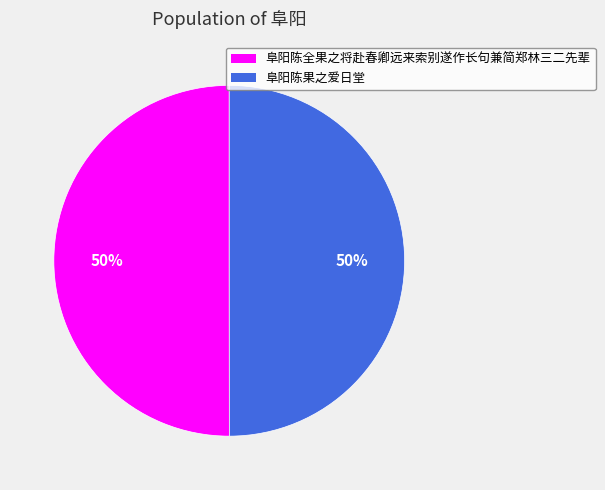

Count the number of slices in the pie.

2